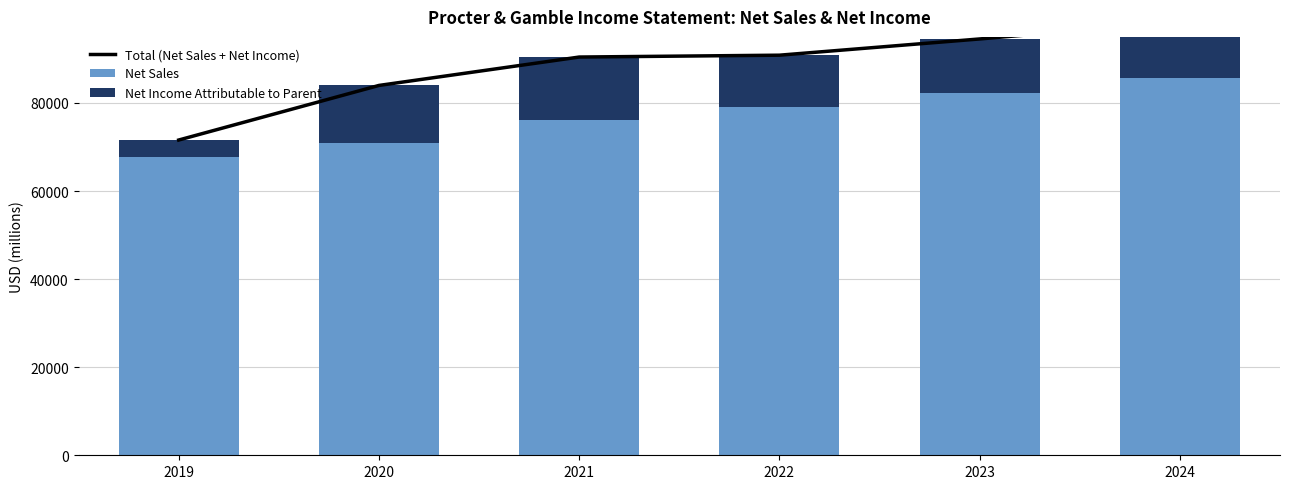

True or false: Net Sales has a value of 30027.6 at 2021.

False